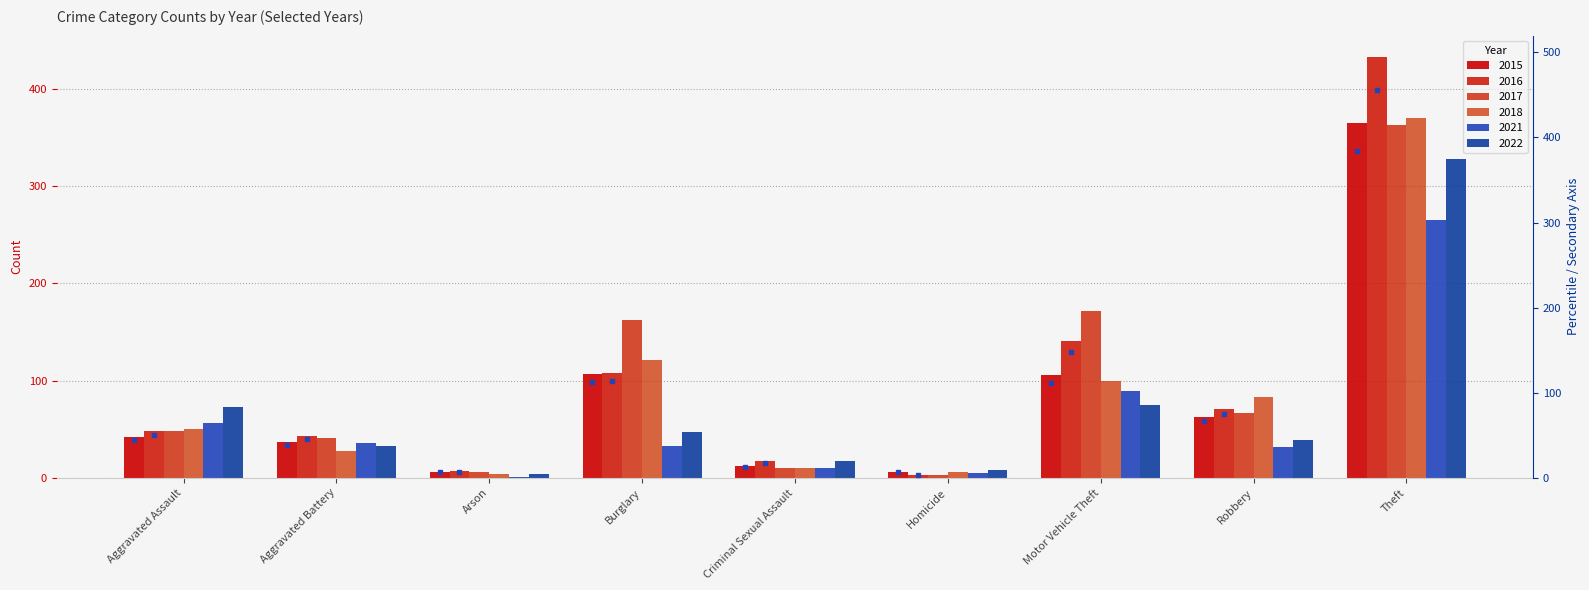

What is the difference between the maximum and second lowest values in the 2021 series?

260